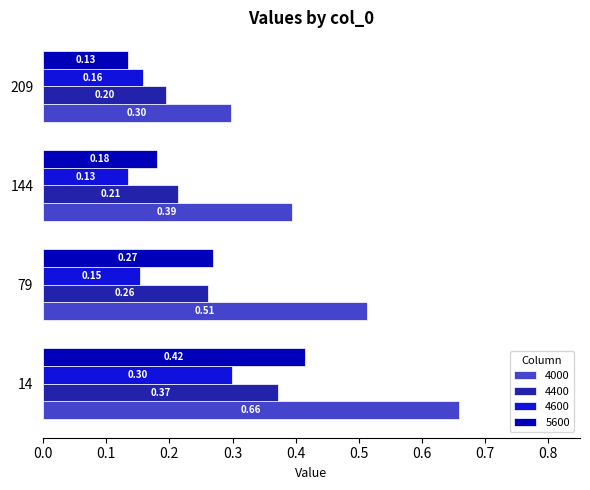

Rank the series at 209 from highest to lowest value.

4000, 4400, 4600, 5600